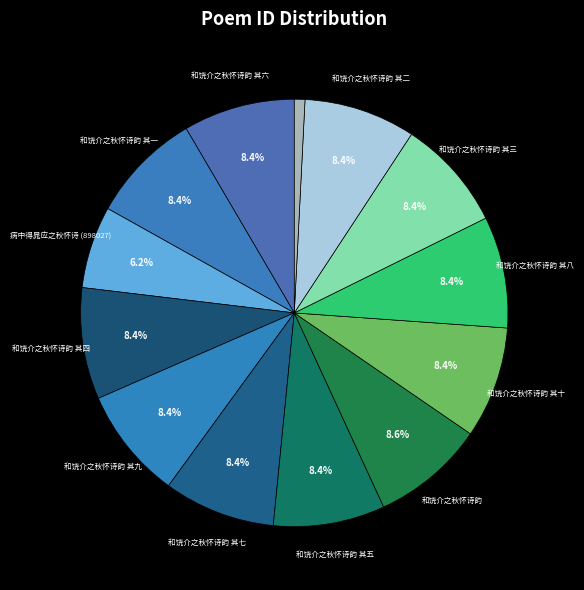

How many slices are in this pie chart?

13